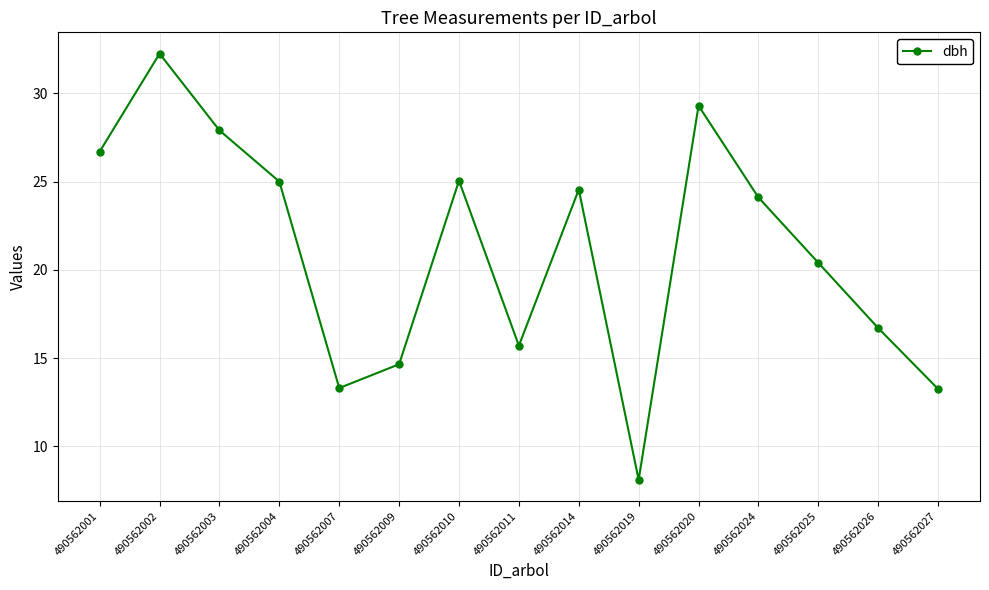

What is the minimum value shown in the chart?

8.1